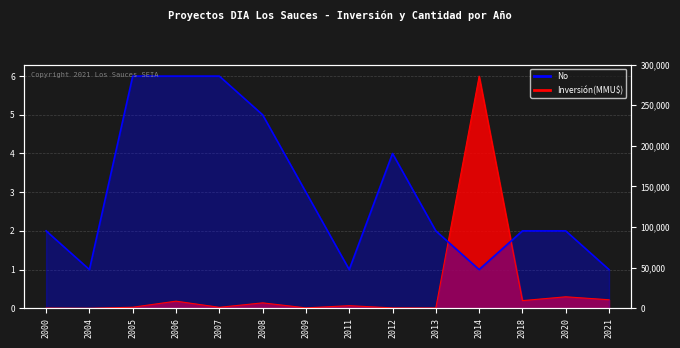

What is the difference between the No values at 2012 and 2020?

2.0